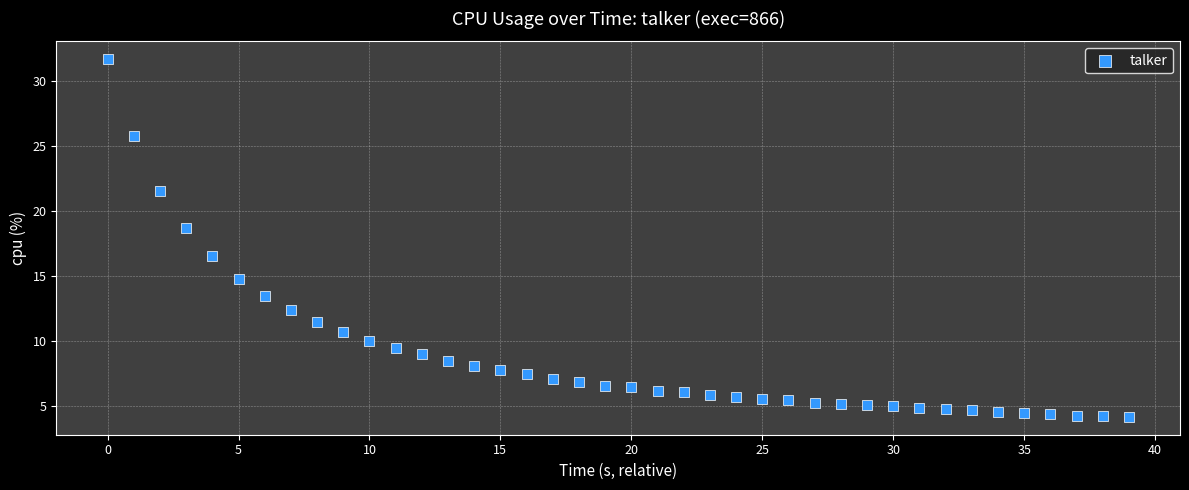

What Y value in the scatter plot is closest to 17?

16.6